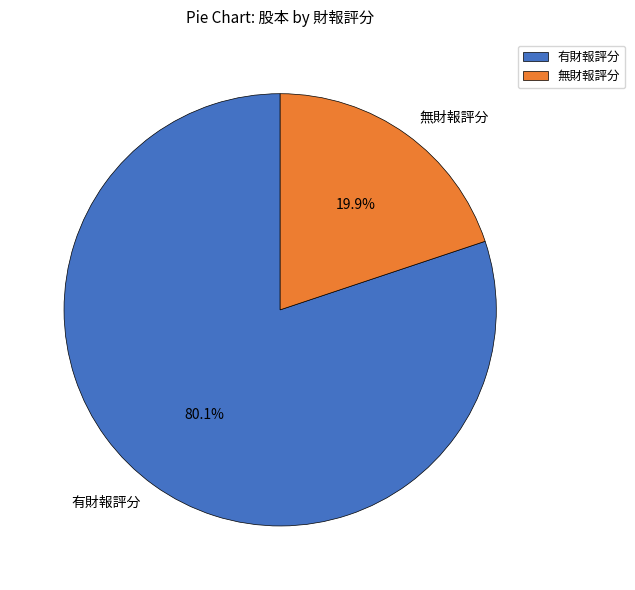

Combined, what portion of the pie is 有財報評分 and 無財報評分?

100.0%